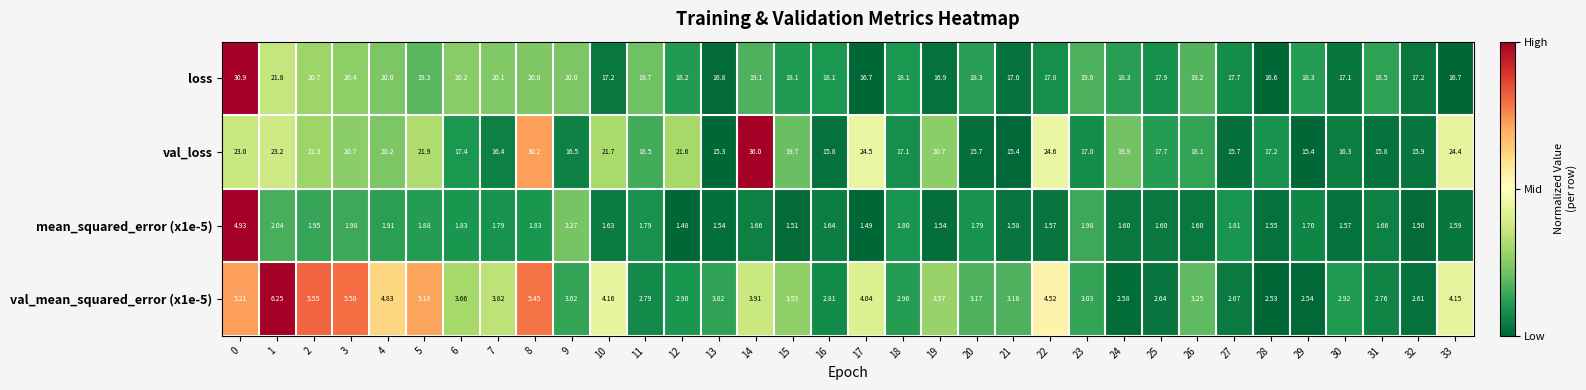

Which category has the lowest value across all series?

12